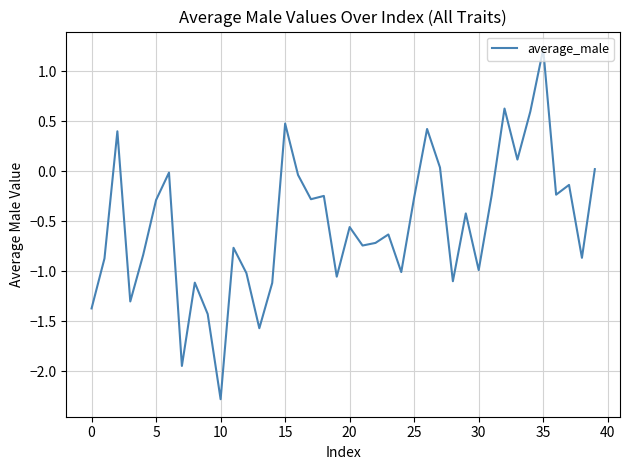

What is the minimum value shown in the chart?

-2.3